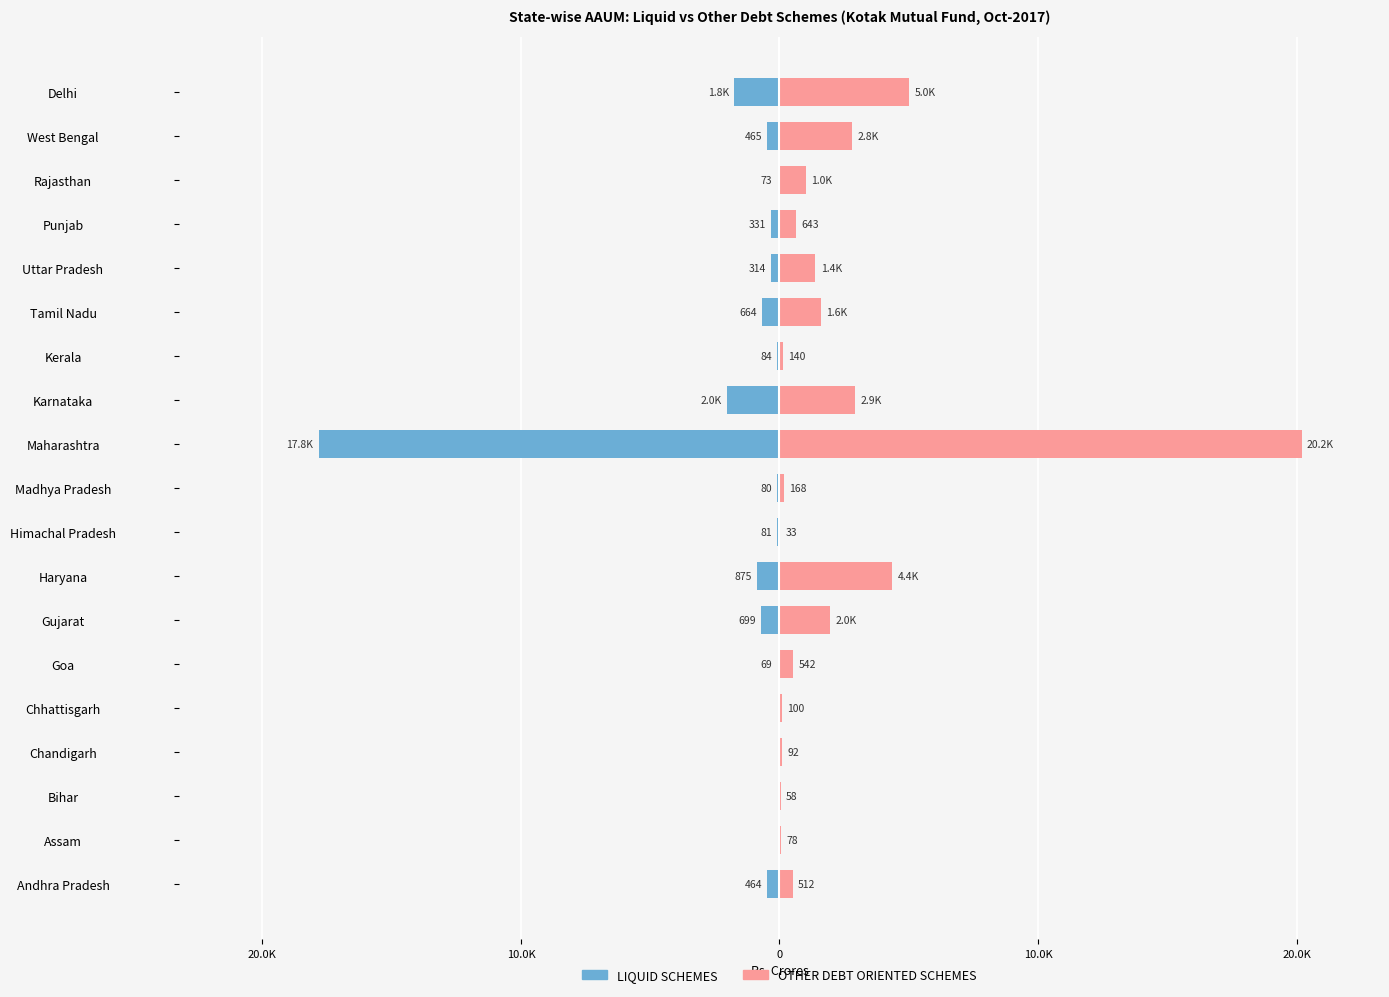

Which series changed the most between Assam and Chhattisgarh?

OTHER DEBT ORIENTED SCHEMES